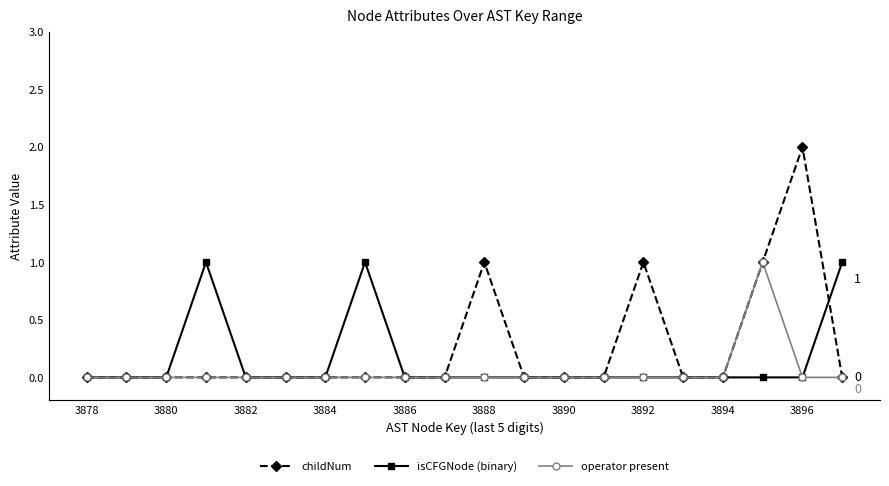

Which series has the widest spread of values?

childNum